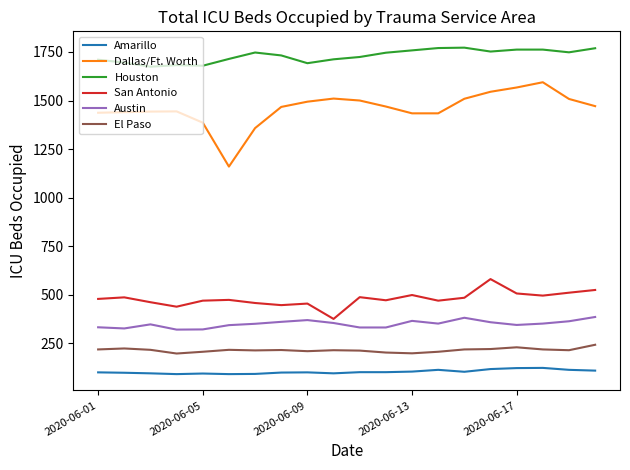

Which series has the largest total across all categories?

Houston